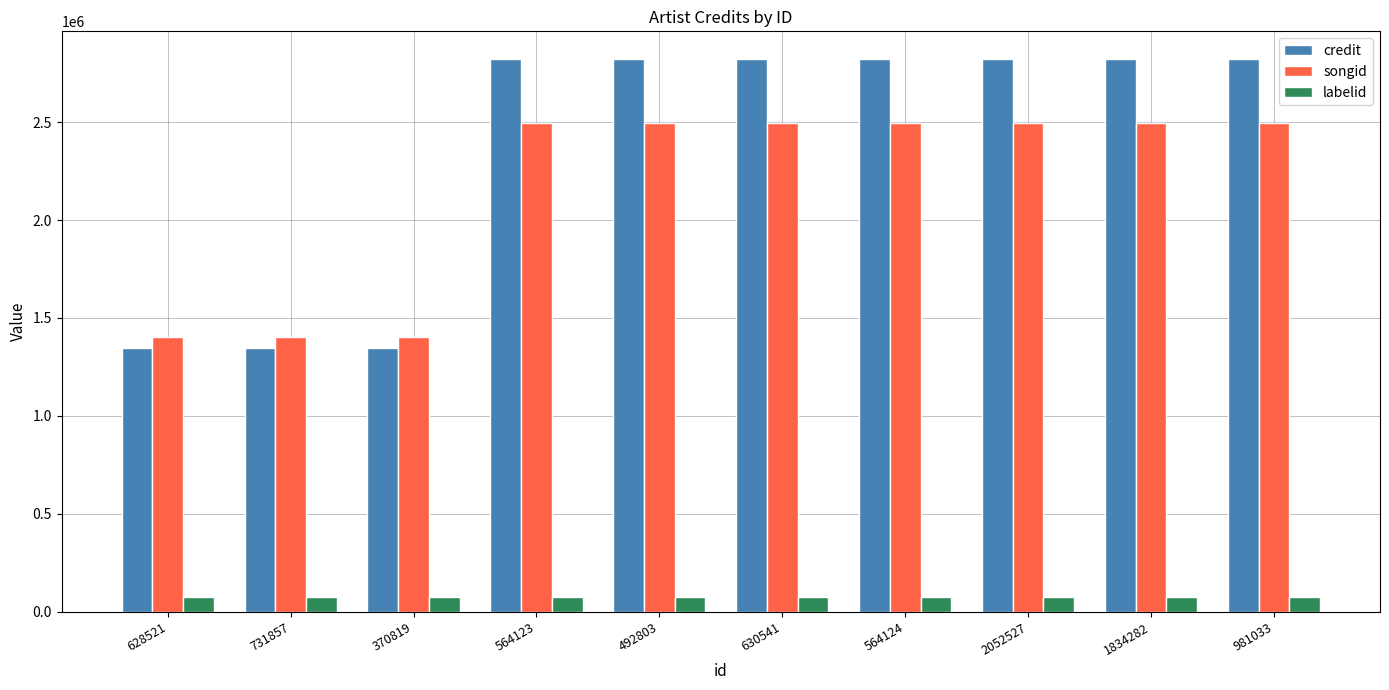

At 564124, list the series in order from largest to smallest.

credit, songid, labelid